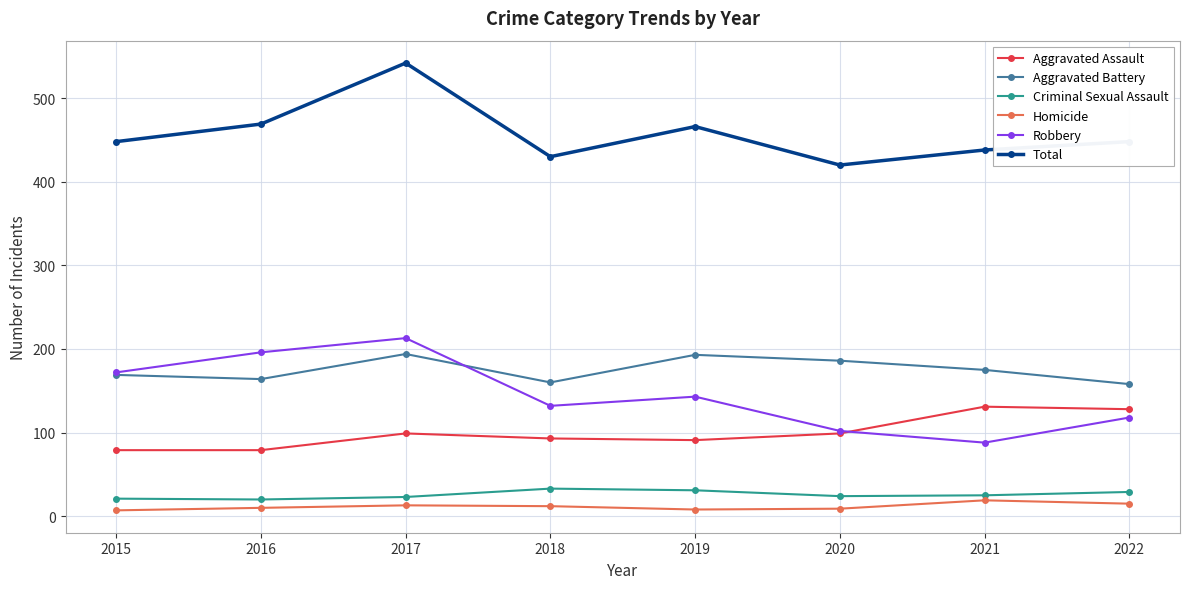

Which series changed the most between 2015 and 2018?

Robbery